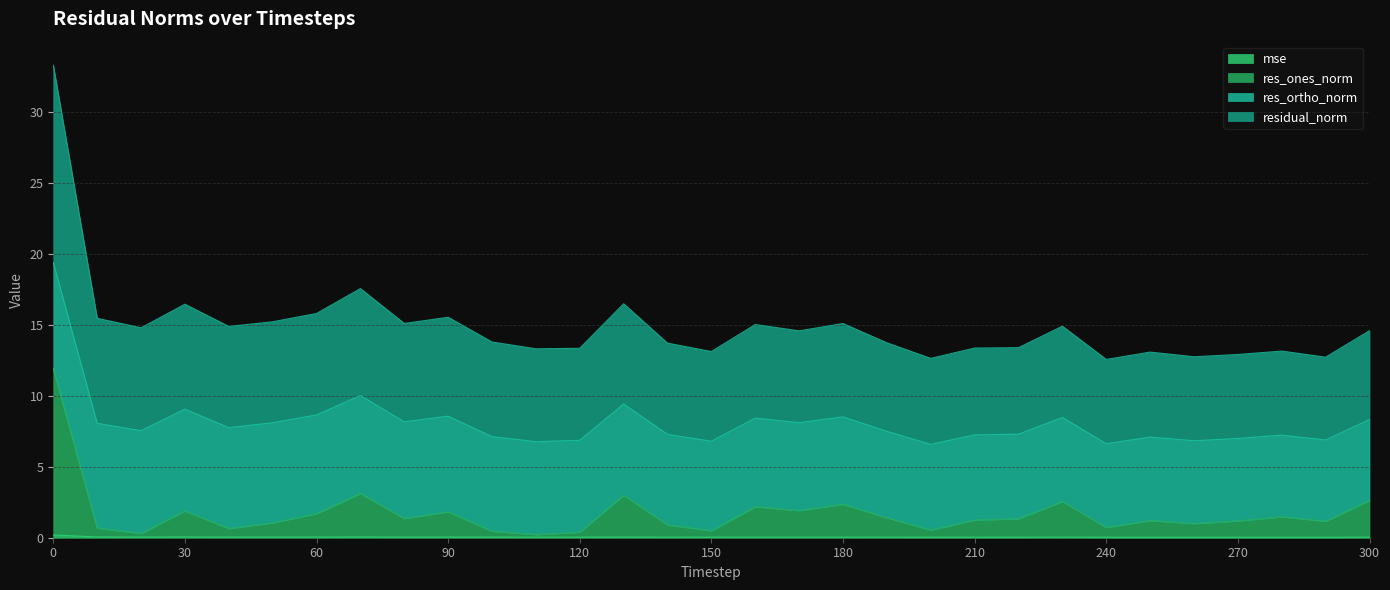

At which category does mse reach its first local peak?

30